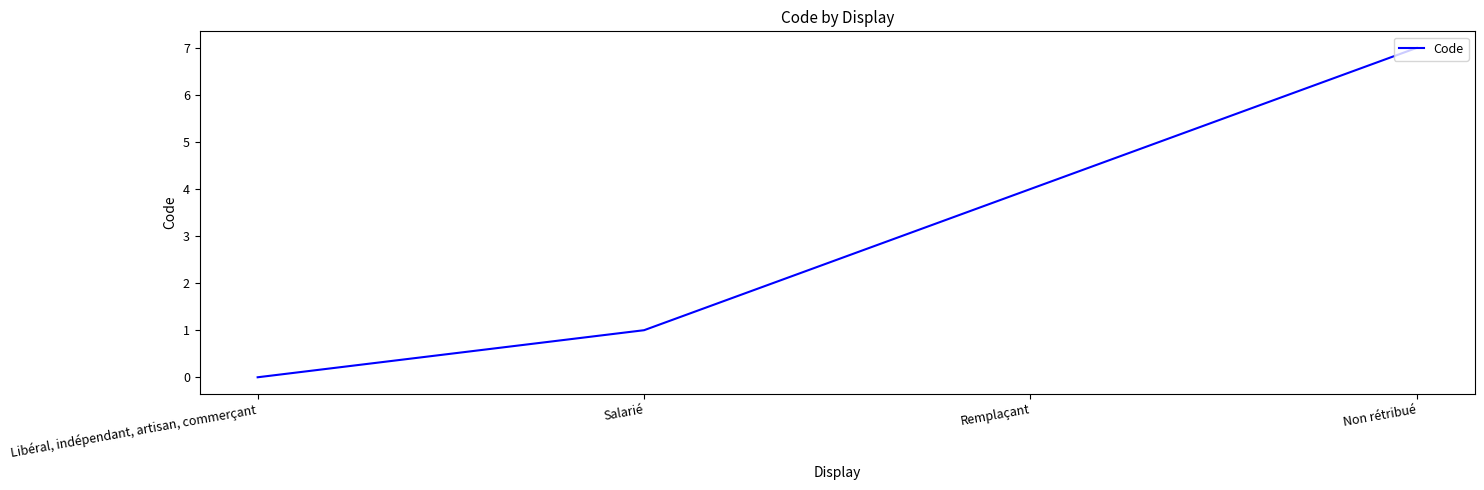

Which category has the lowest value across all series?

Libéral, indépendant, artisan, commerçant